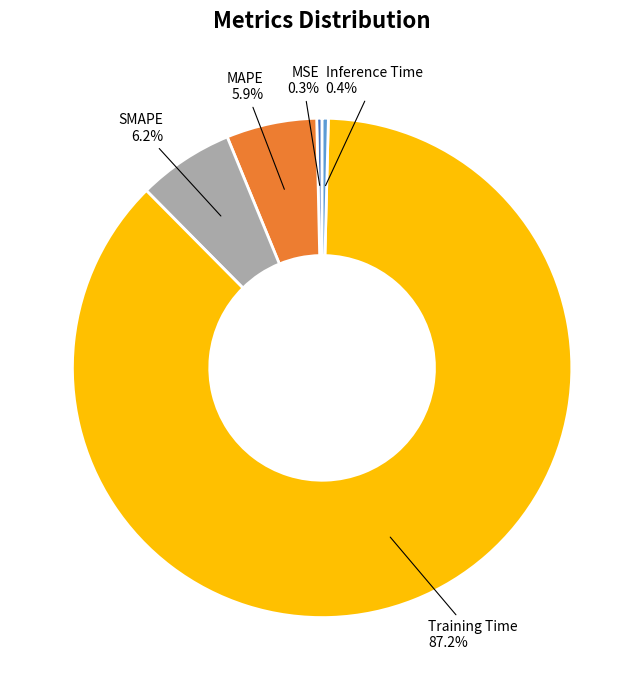

Does any single category account for the majority?

Yes